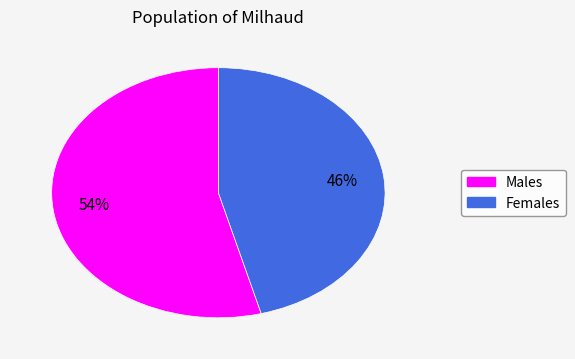

What is the ratio of the value at Males to the value at Females?

1.2